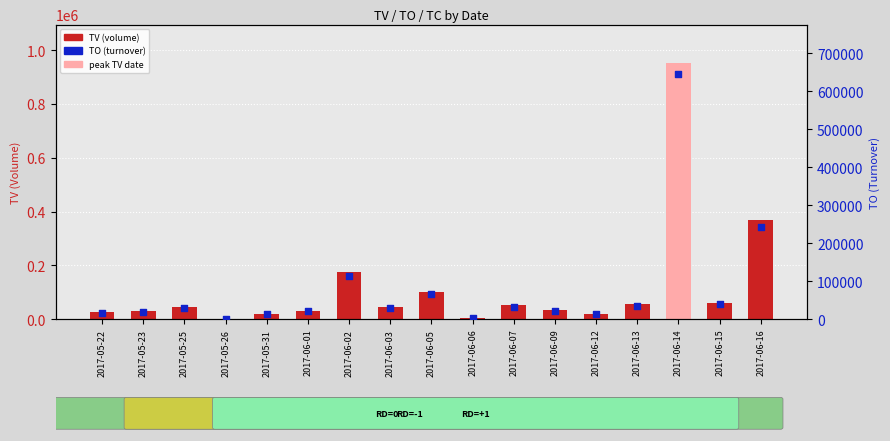

At which category is the sum across all series the highest?

2017-06-14